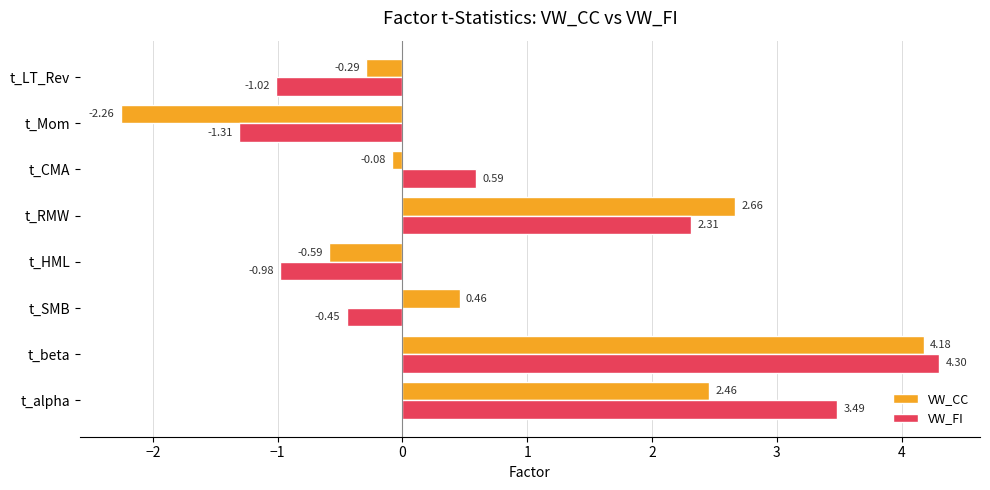

At t_HML, list the series in order from largest to smallest.

VW_CC, VW_FI